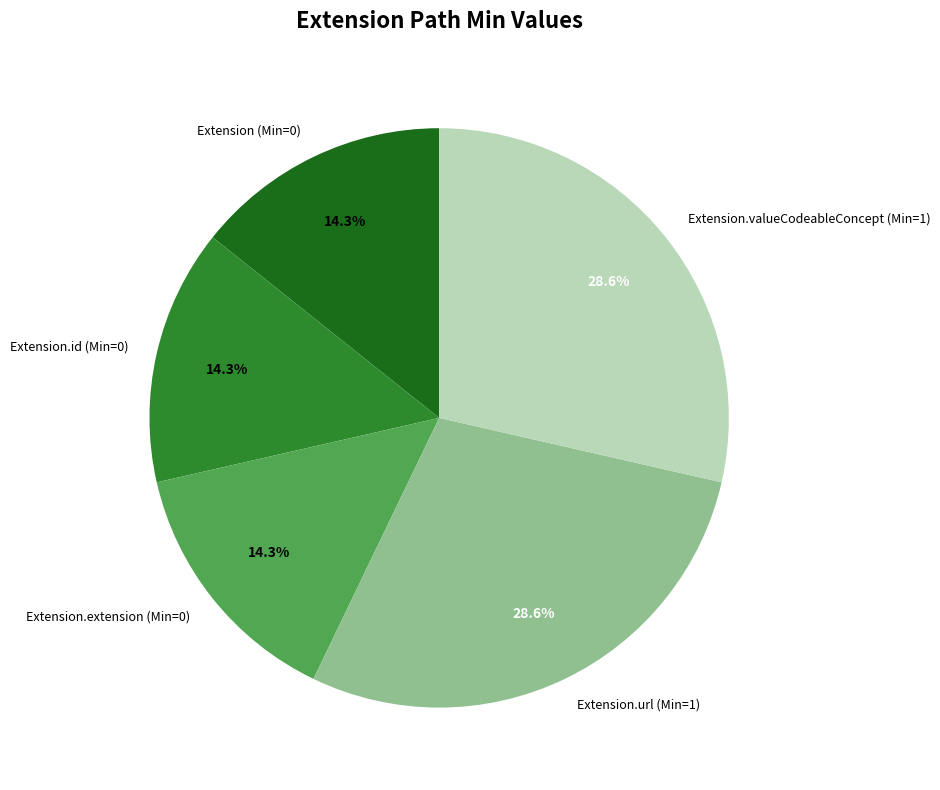

How many segments does this pie chart have?

5